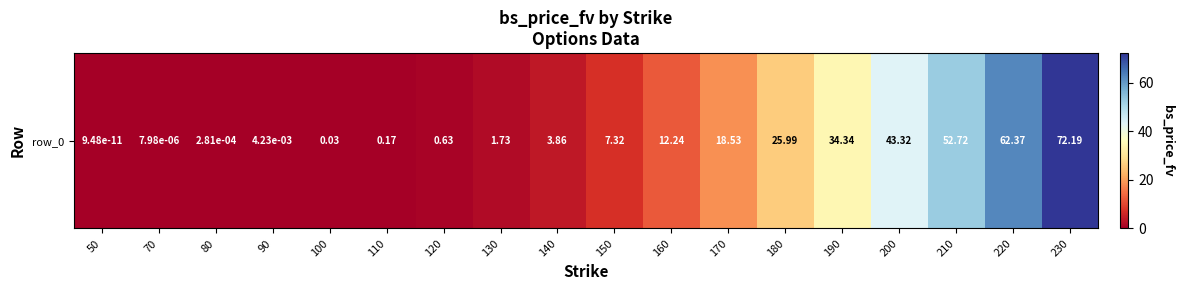

Which has a higher value, 120 or 190?

190